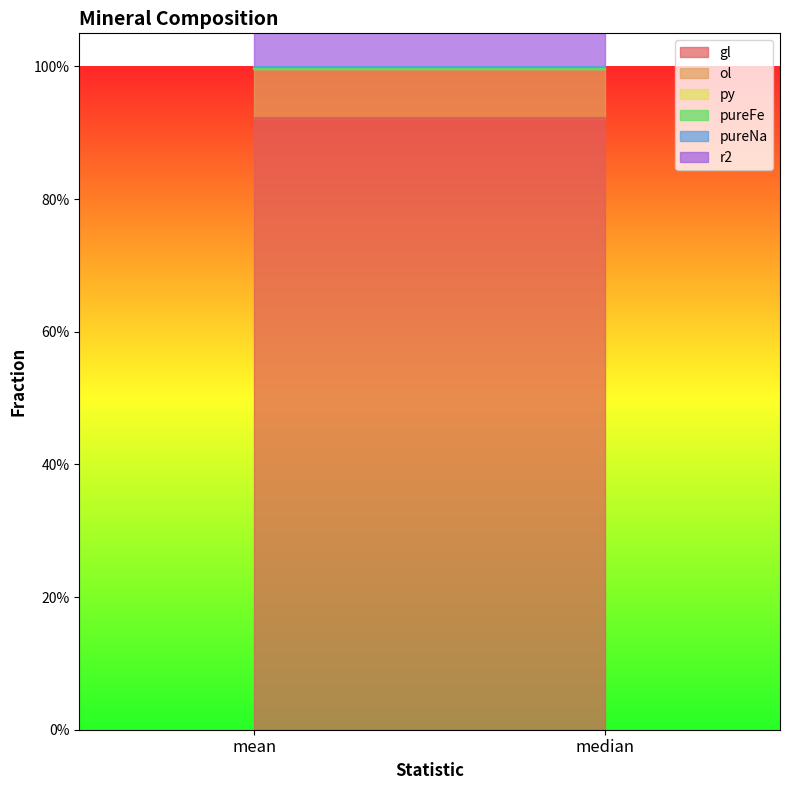

Which has a higher value, mean or median?

mean